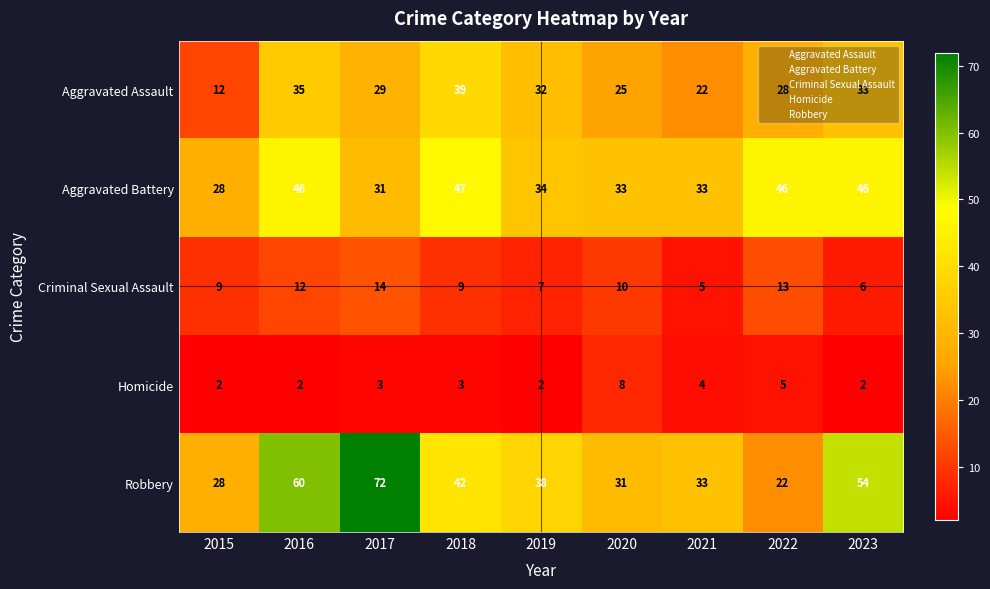

Count the number of categories in the chart.

9